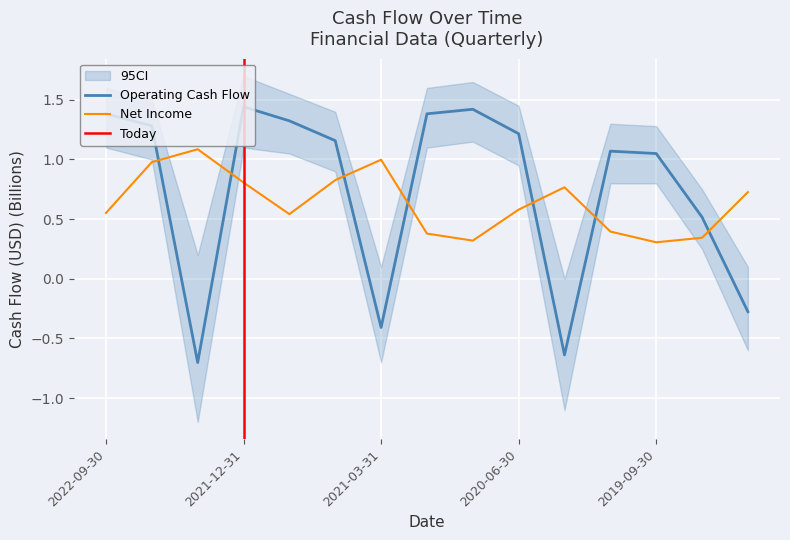

What is the spread (max minus min) of values at 2019-06-30?

0.2